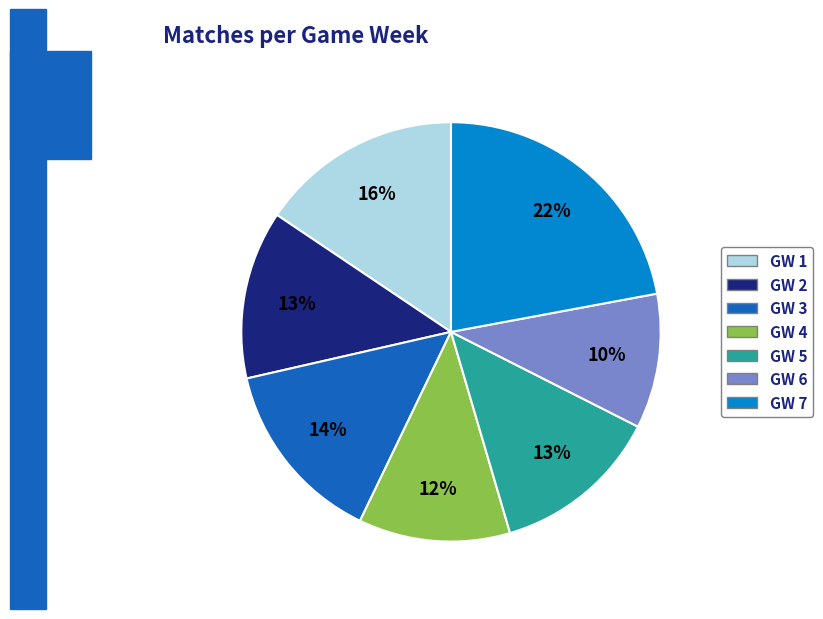

Which has a higher value, GW 3 or GW 7?

GW 7